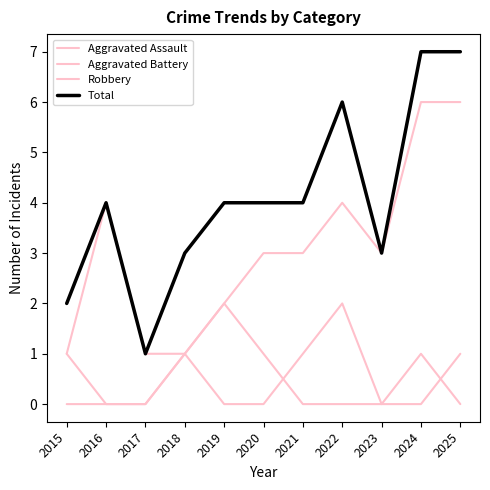

Does the chart display data point markers on the line(s)?

No